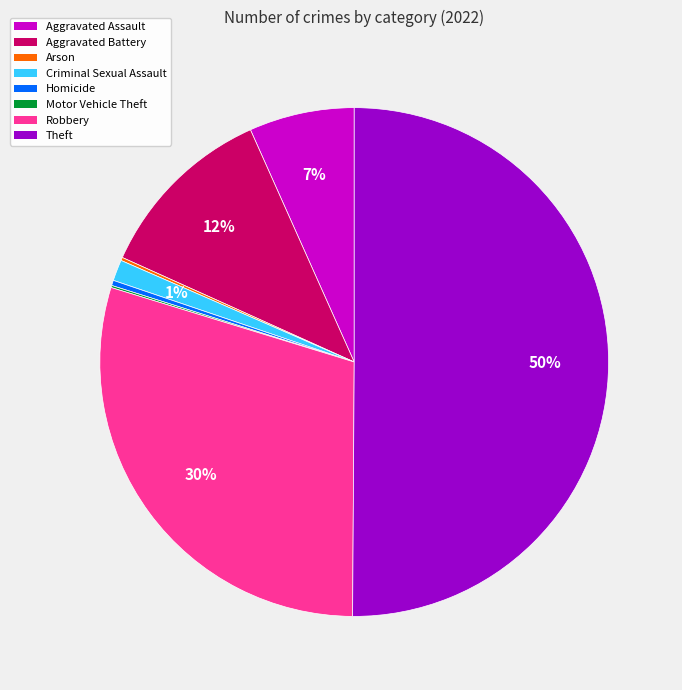

To the nearest percent, what is the average slice percentage?

12%